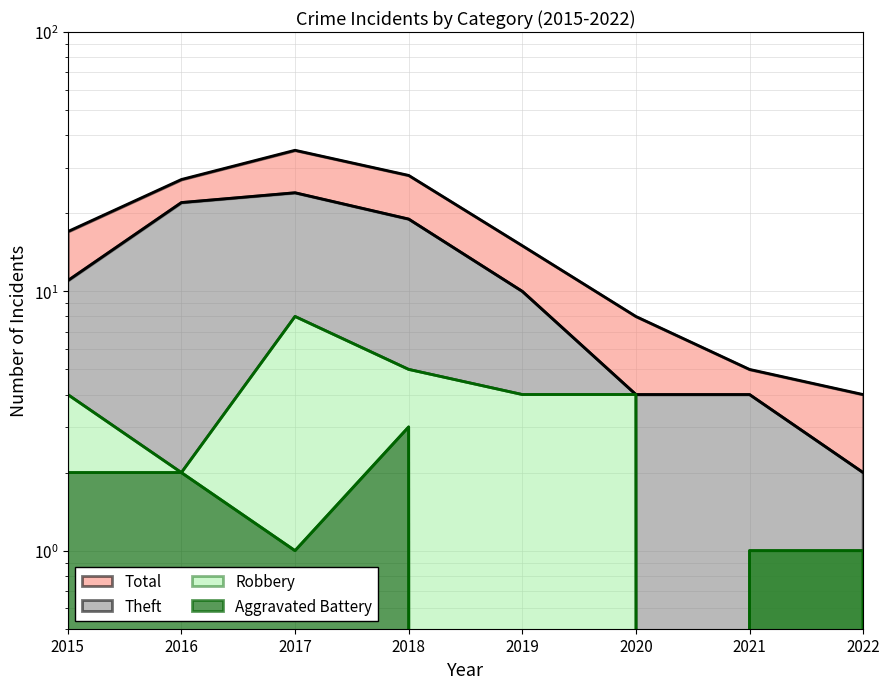

True or false: Theft has more than 1 points higher than both neighbors.

False